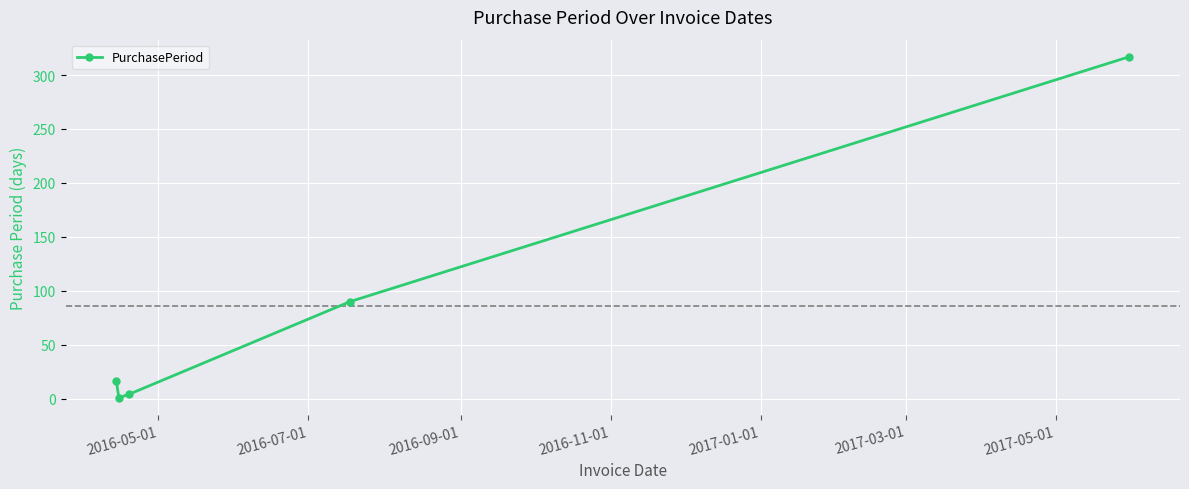

What is the smallest value displayed?

1